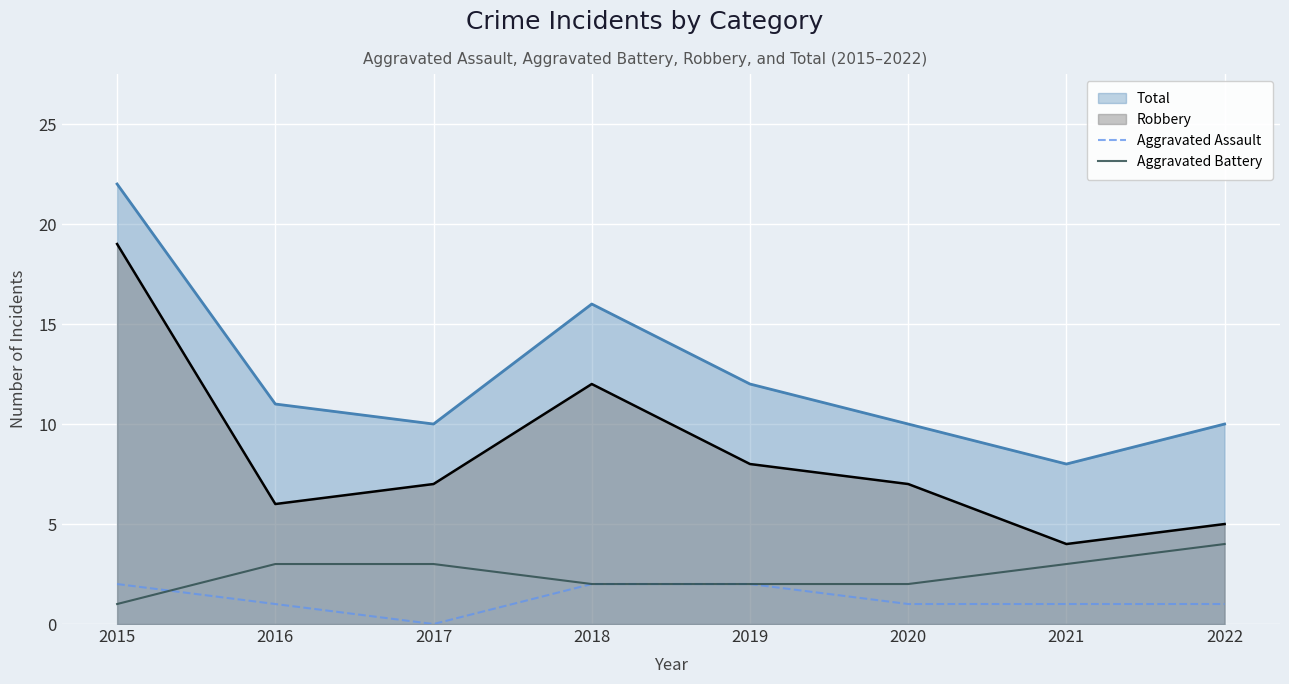

How many lines are shown in the chart?

4